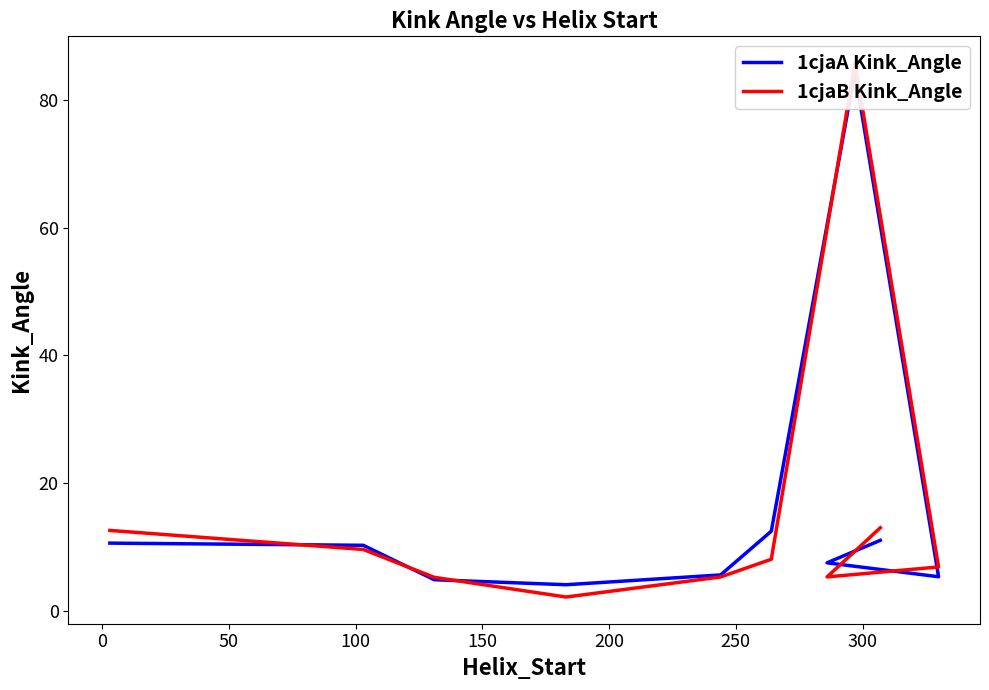

How many interior local valleys does the 1cjaB Kink_Angle series have?

2